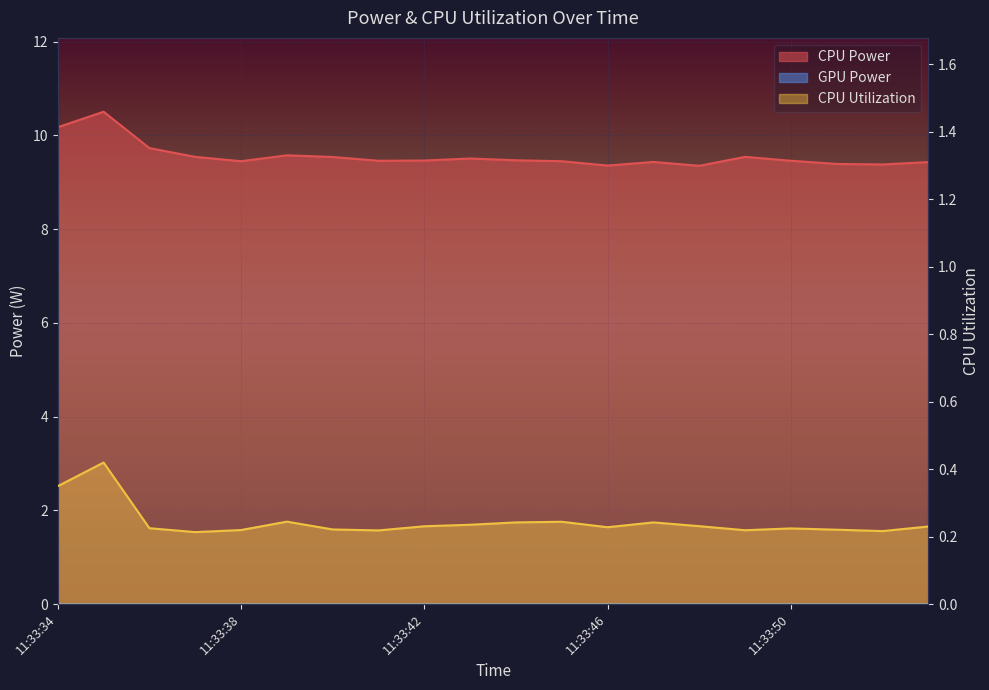

What is the sum of all CPU Power values?

191.2